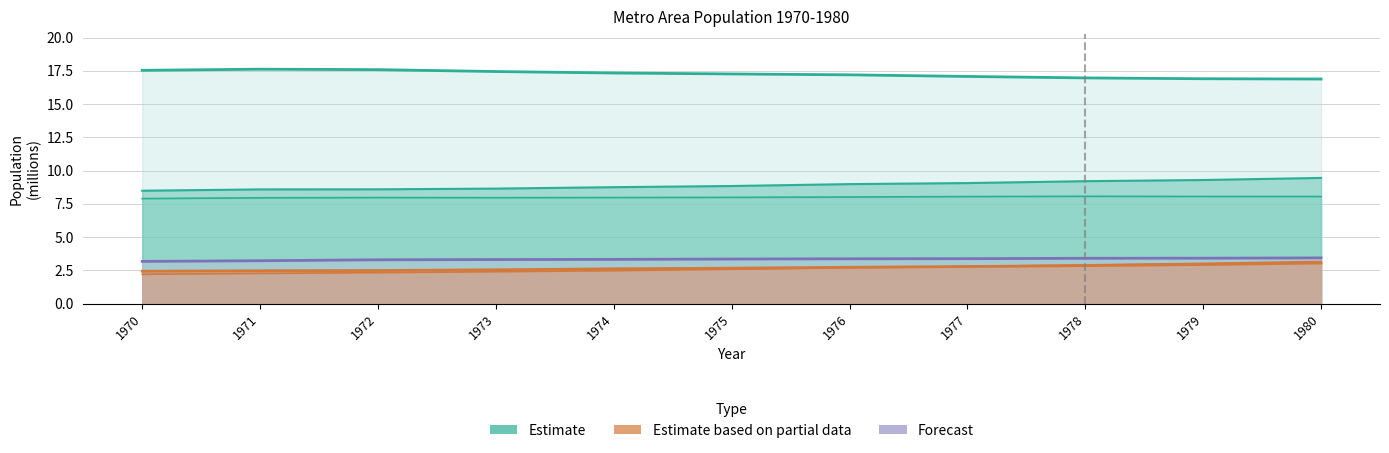

Between 1973 and 1979, which series saw the biggest shift?

Estimate